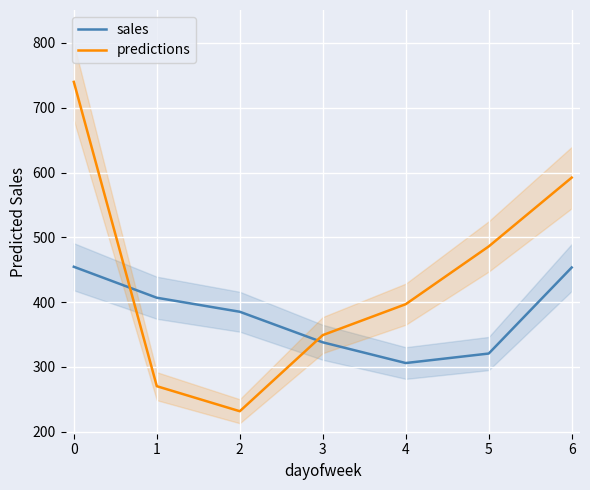

Is it true that predictions equals 1187.9 at 0?

False